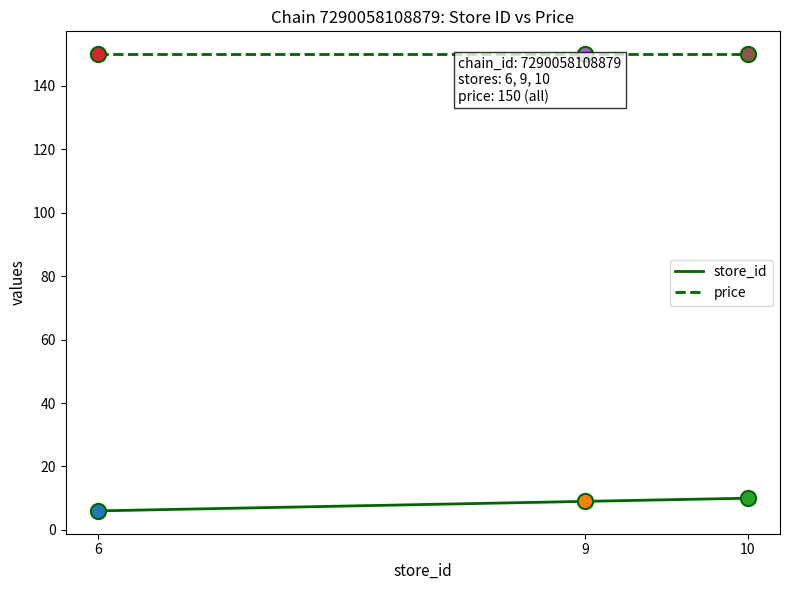

Rank the series by their maximum value, from highest to lowest.

price, store_id